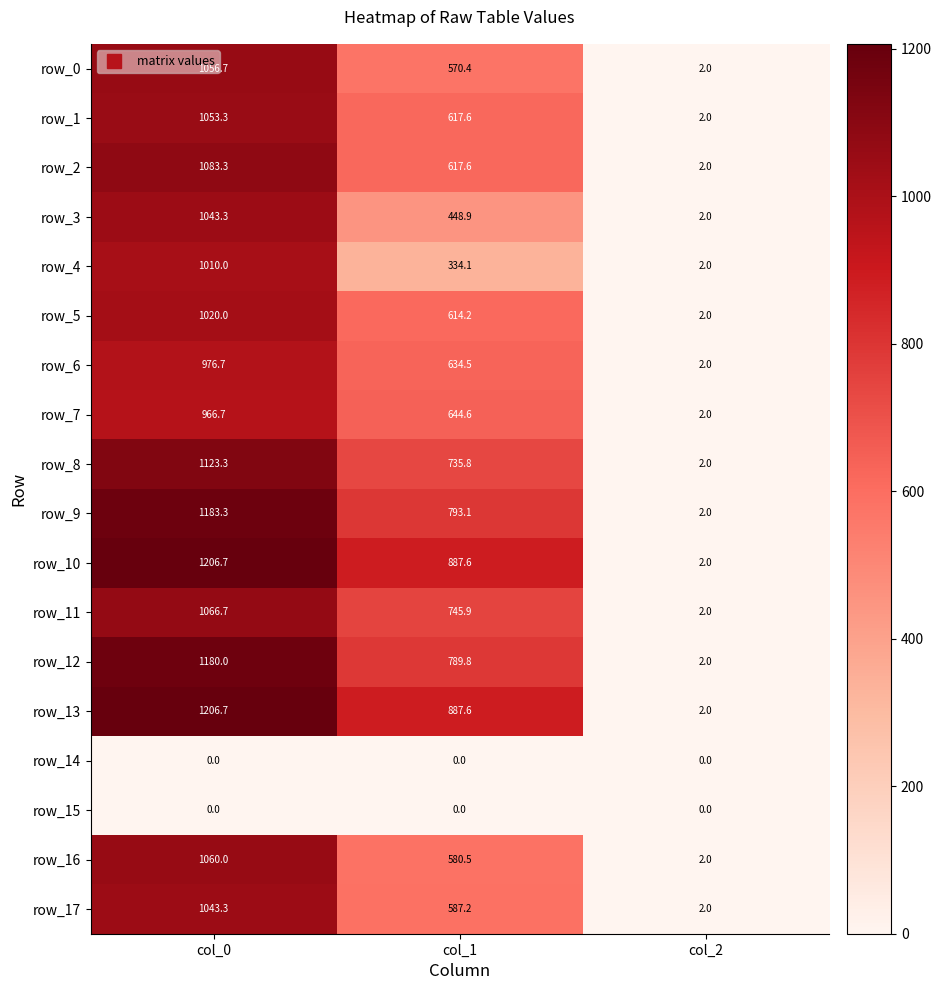

What is the total value across all series at col_1?

10489.4